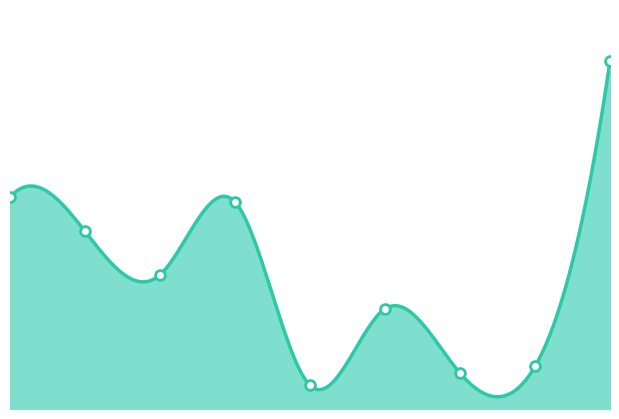

What is the change in value from 0 to 5?

-11.8